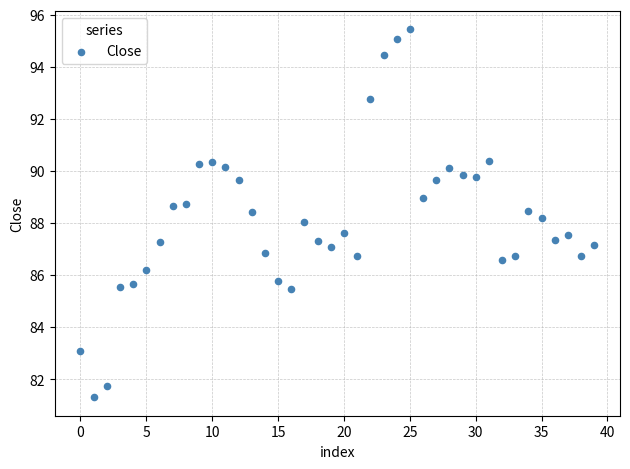

What is the range of Y values (max minus min)?

14.1